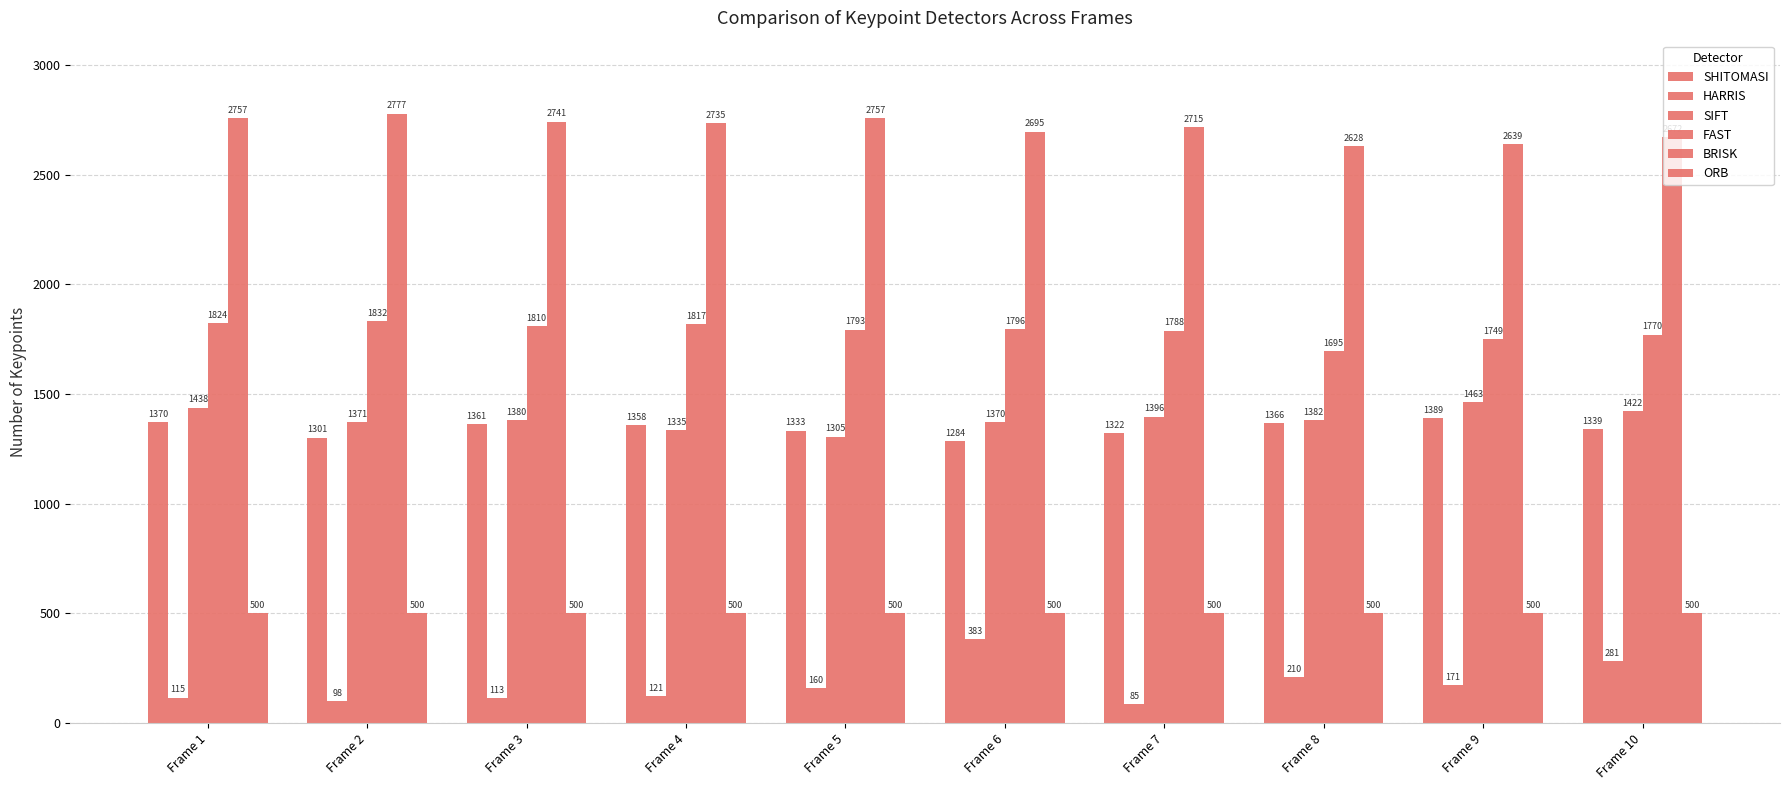

The value of ORB at Frame 3 is 844. True or false?

False